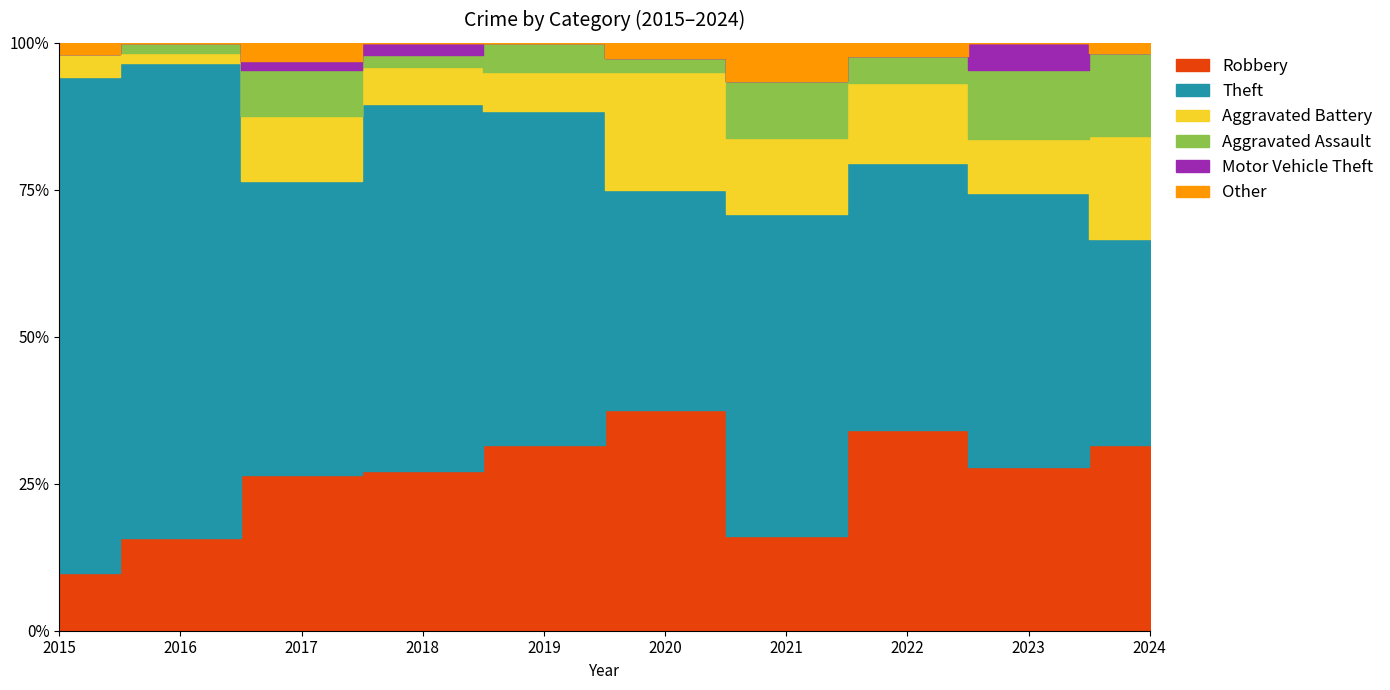

At which category is the sum across all series the highest?

2017